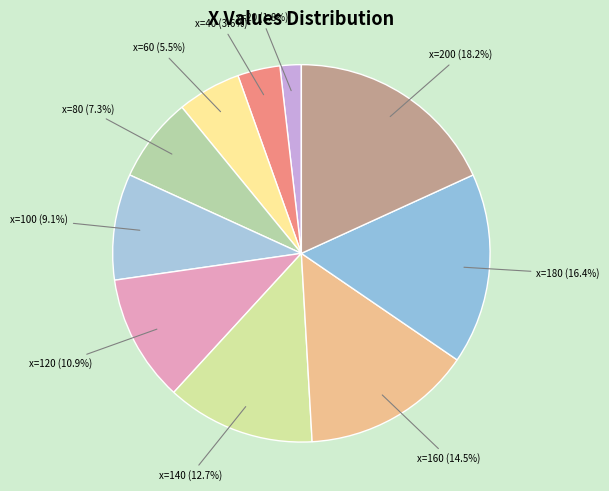

How many slices are in this pie chart?

10